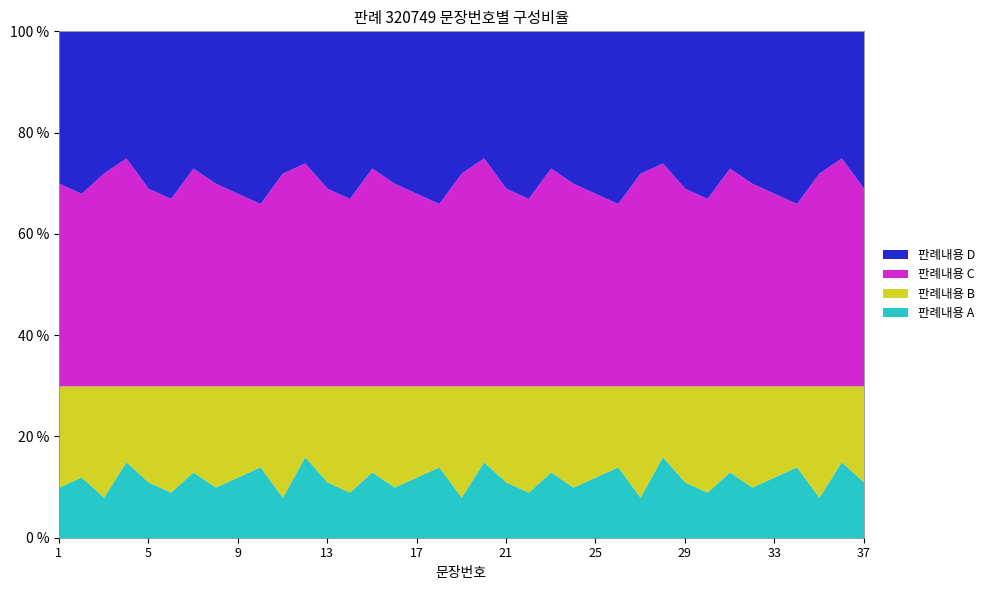

True or false: 구분1 has a value of 7 at 21.

False